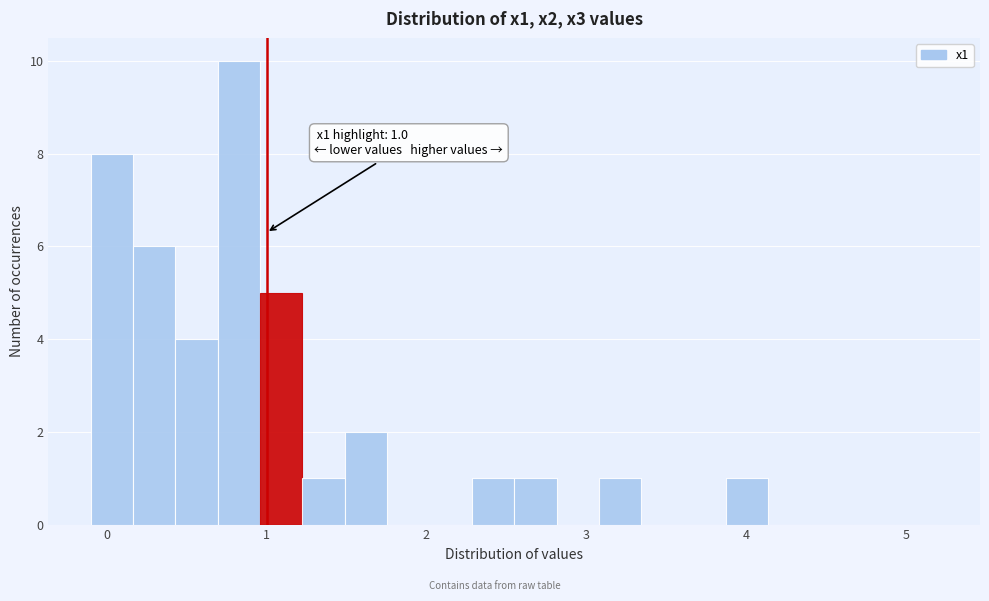

Around what value on the x-axis is the tallest bar? Give the approximate position of its centre, as read against the axis.

0.8